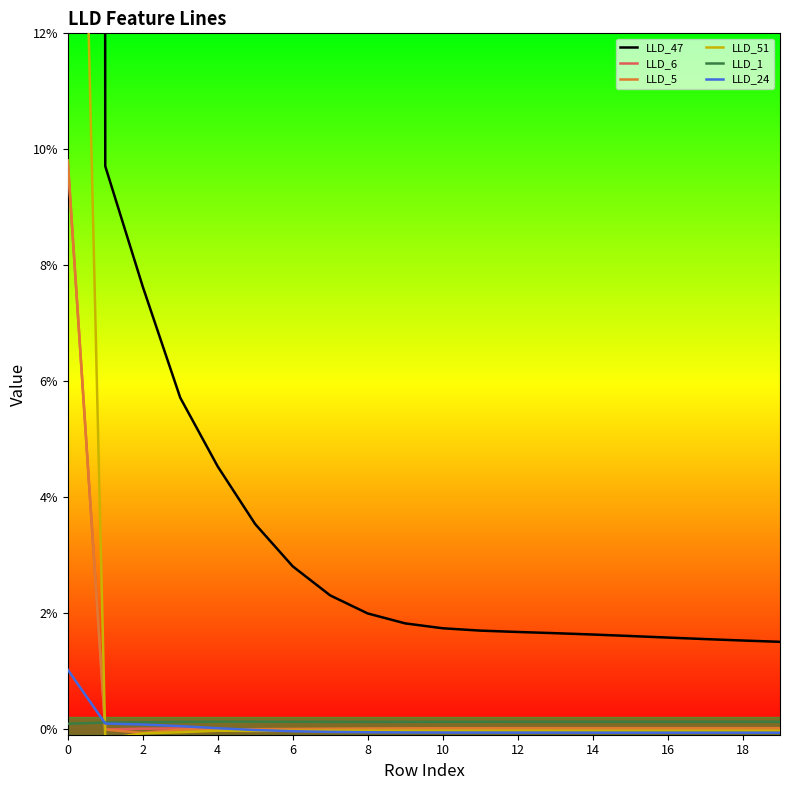

How many positive values does the LLD_6 series have?

3